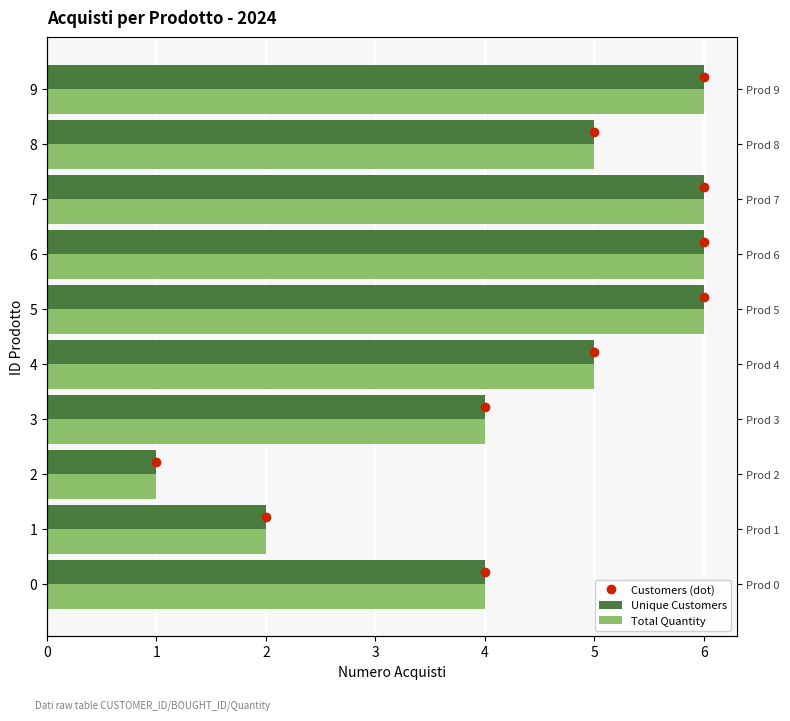

Which series has the largest range (max minus min)?

Customers (dot)